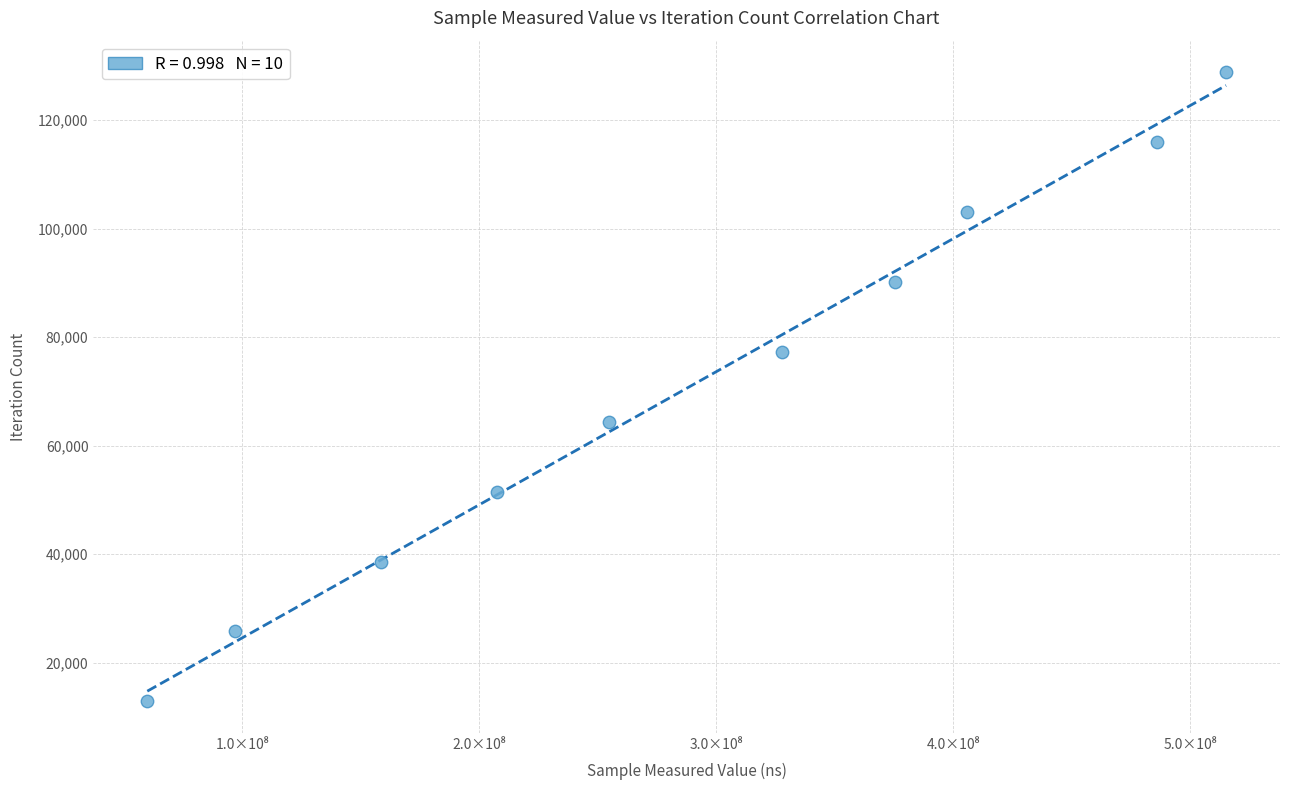

What is the range of Y values (max minus min)?

115947